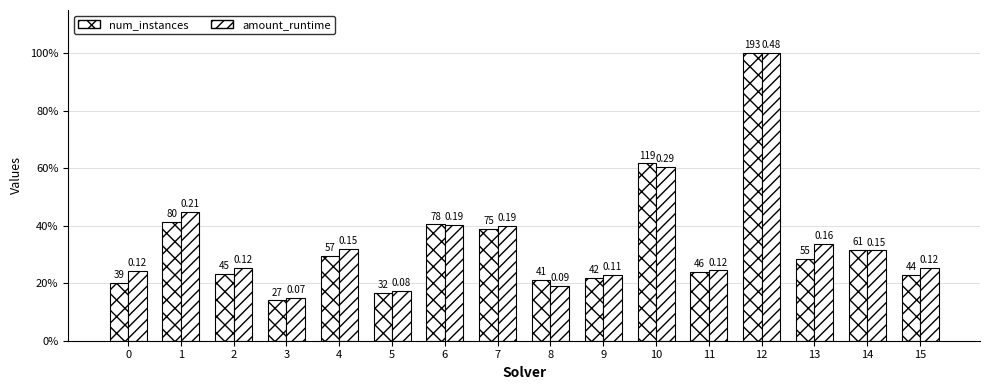

Rank the series at 7 from highest to lowest value.

amount_runtime, num_instances